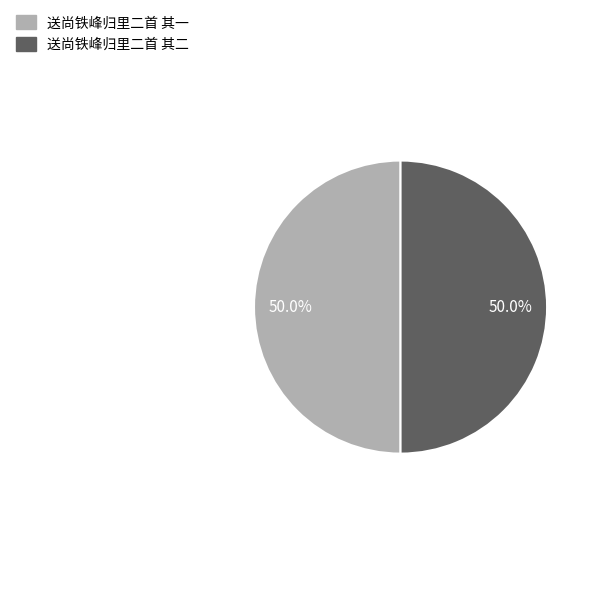

Combined, what portion of the pie is 送尚铁峰归里二首 其二 and 送尚铁峰归里二首 其一?

100.0%